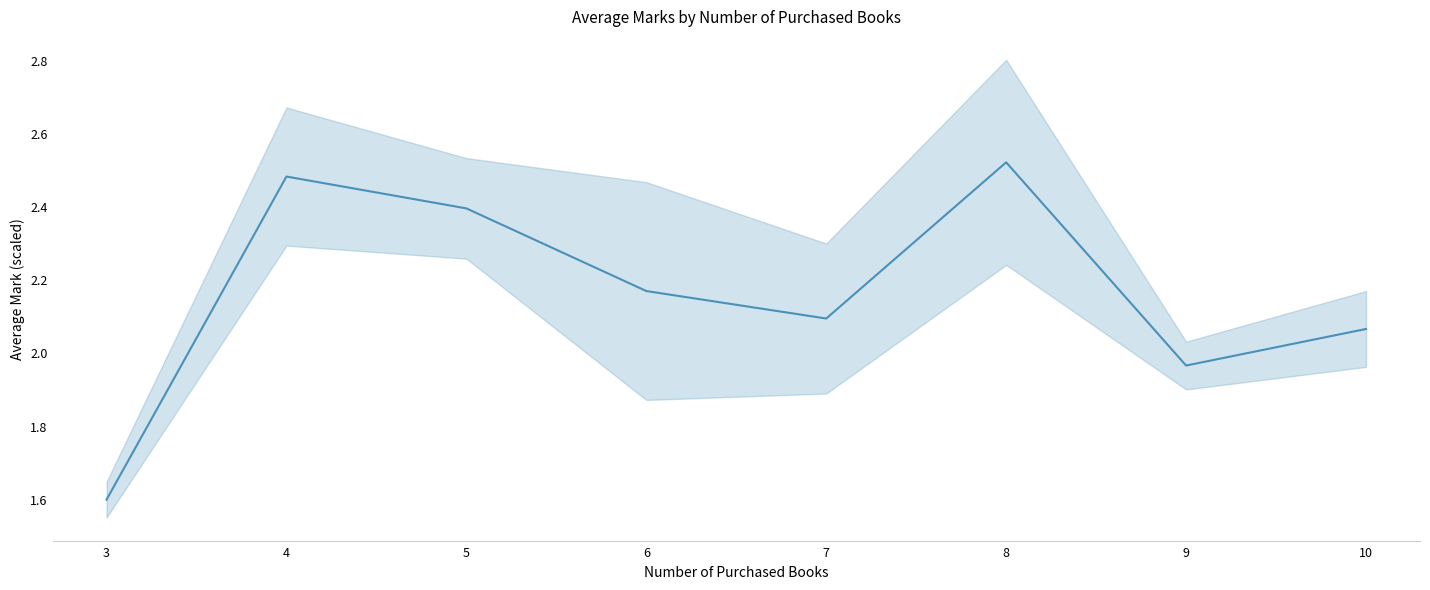

Reading left to right, what are all the values shown in this chart?

1.6	2.5	2.4	2.2	2.1	2.5	2.0	2.1